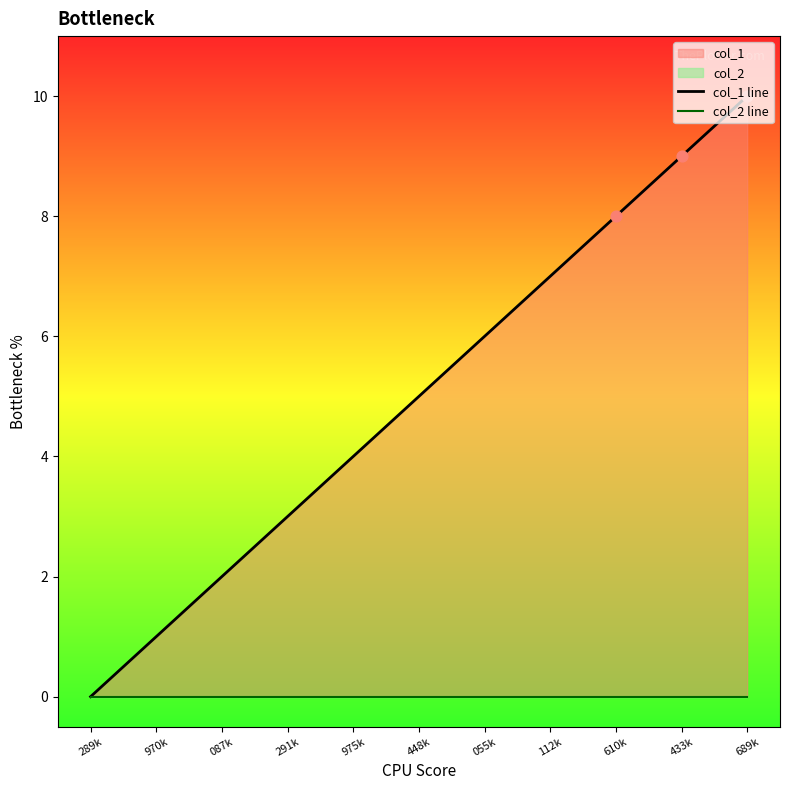

Which series contains the lowest Y value?

col_1 line